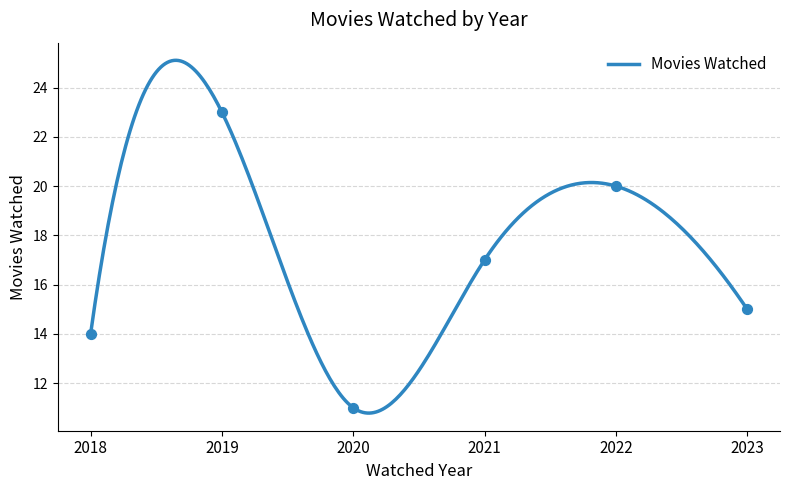

Between 2018 and 2023, which is larger?

2023